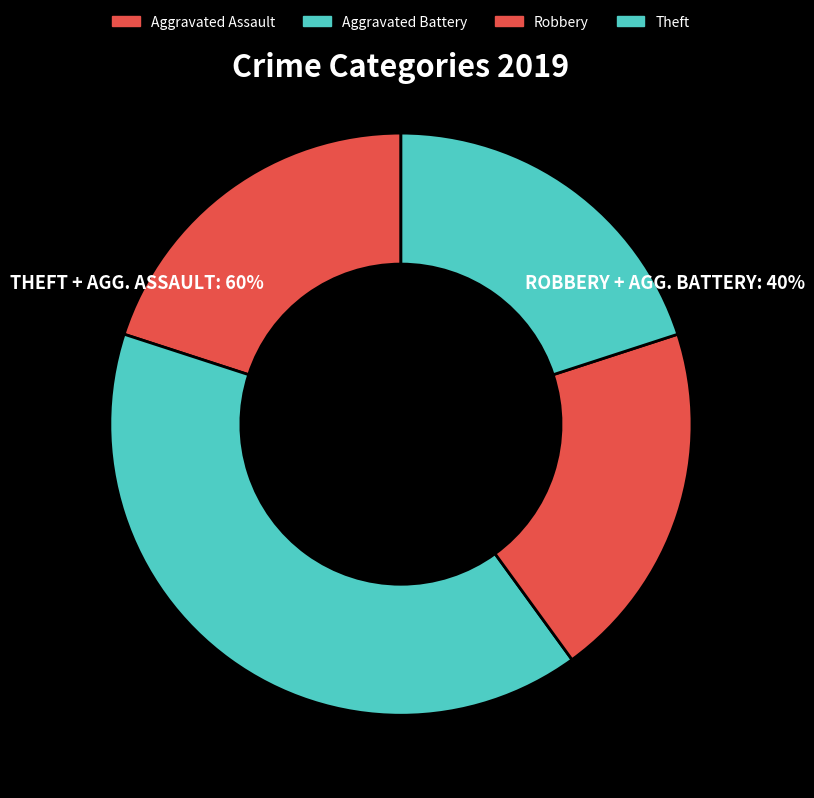

Count the number of slices in the pie.

4